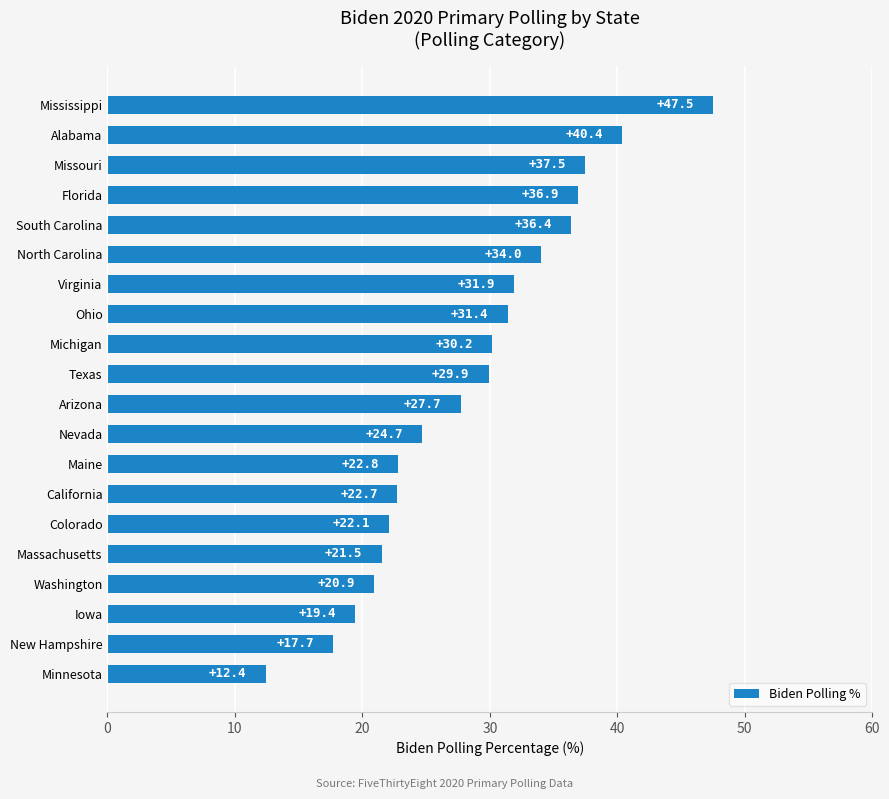

Reading bottom to top, list all the values displayed in this chart.

12.4	17.7	19.4	20.9	21.5	22.1	22.7	22.8	24.7	27.7	29.9	30.2	31.4	31.9	34.0	36.4	36.9	37.5	40.4	47.5